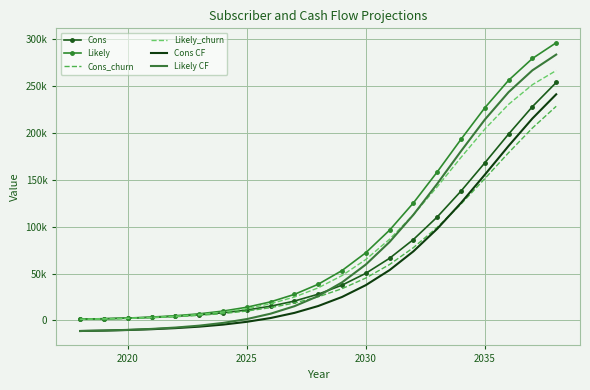

What are all the series names shown in the legend?

Cons, Likely, Cons_churn, Likely_churn, Cons CF, Likely CF